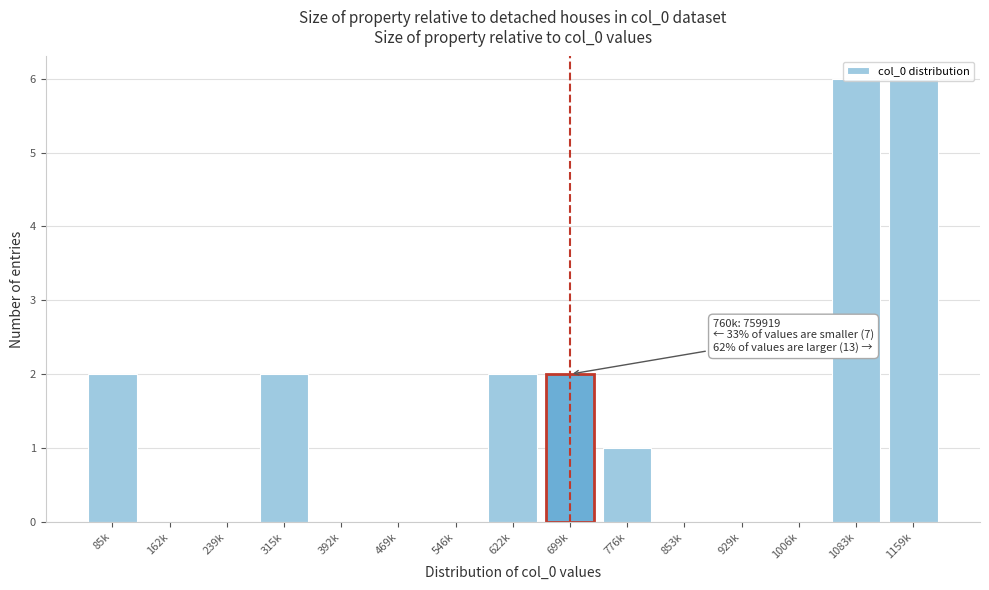

What is the change in value from 162k to 1083k?

+6